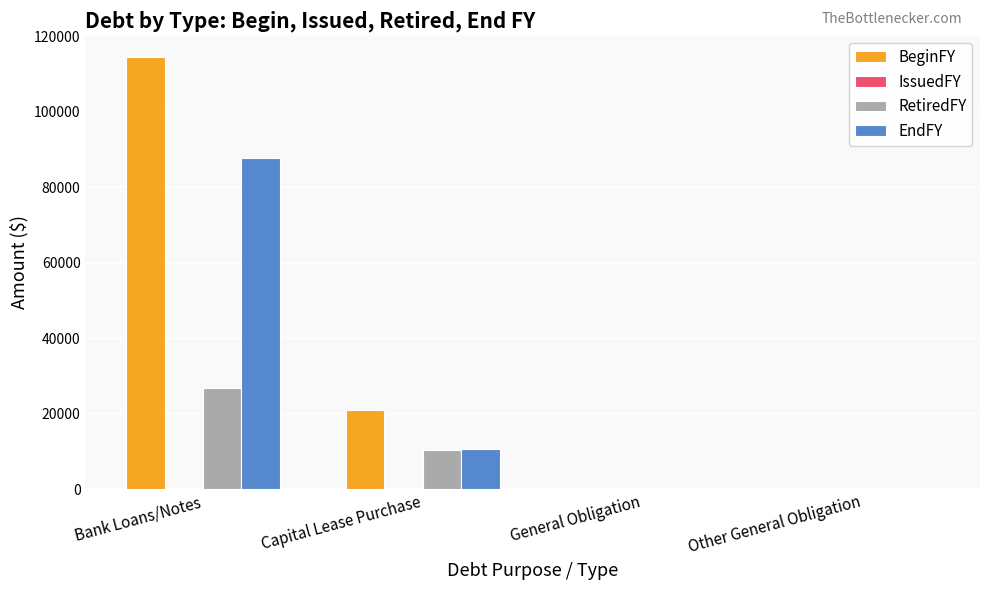

At which label does BeginFY first exceed 20939?

Bank Loans/Notes